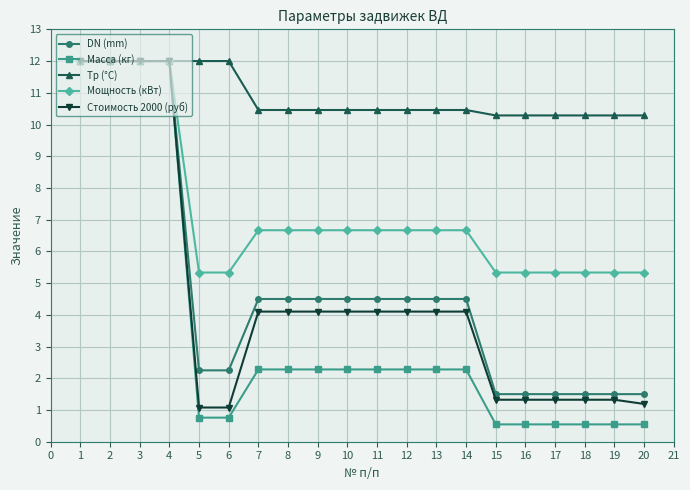

What is the average value of the Масса (кг) series?

3.6